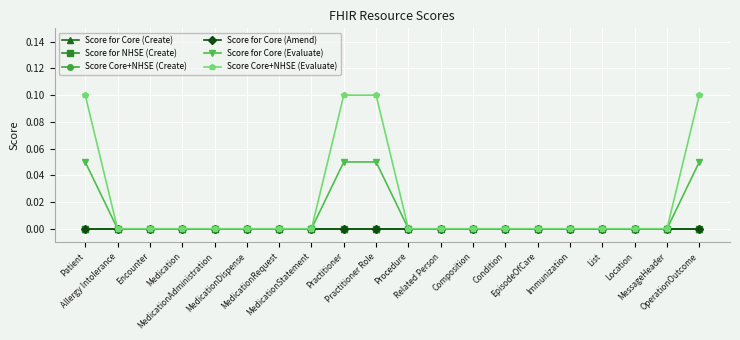

How many positive values does the Score for Core (Evaluate) series have?

4